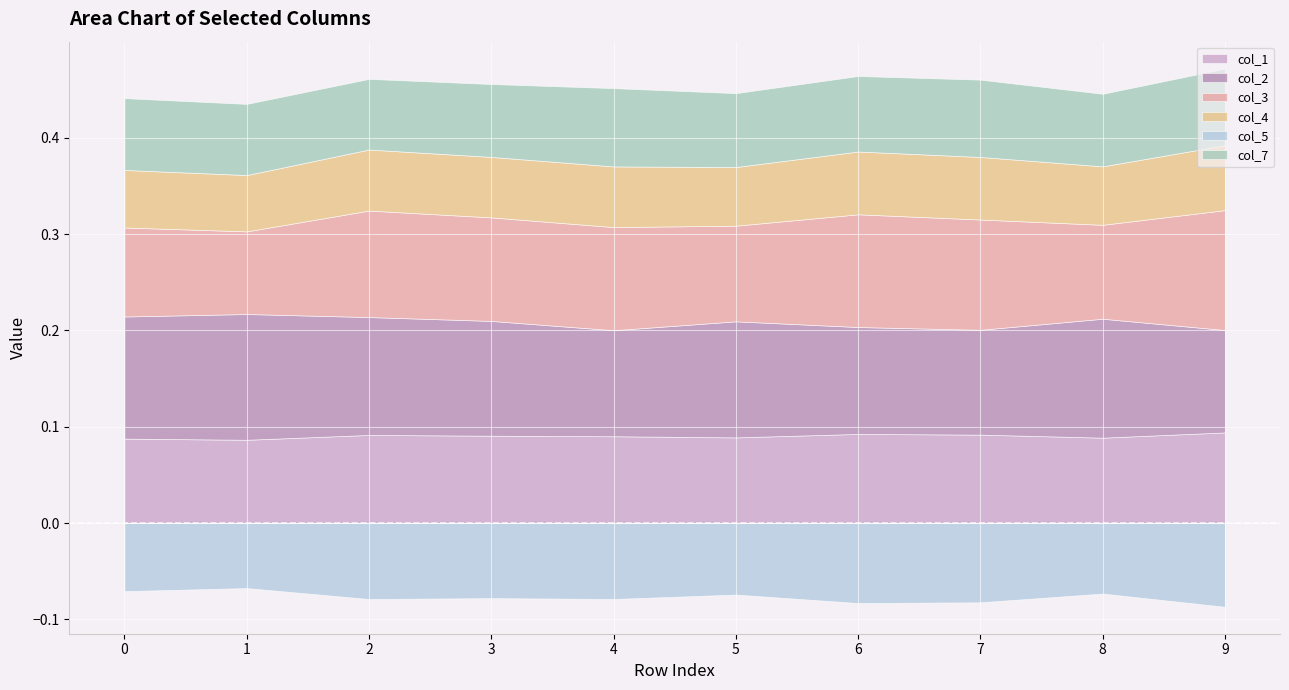

The value of col_2 at 1 is 0.1. True or false?

True